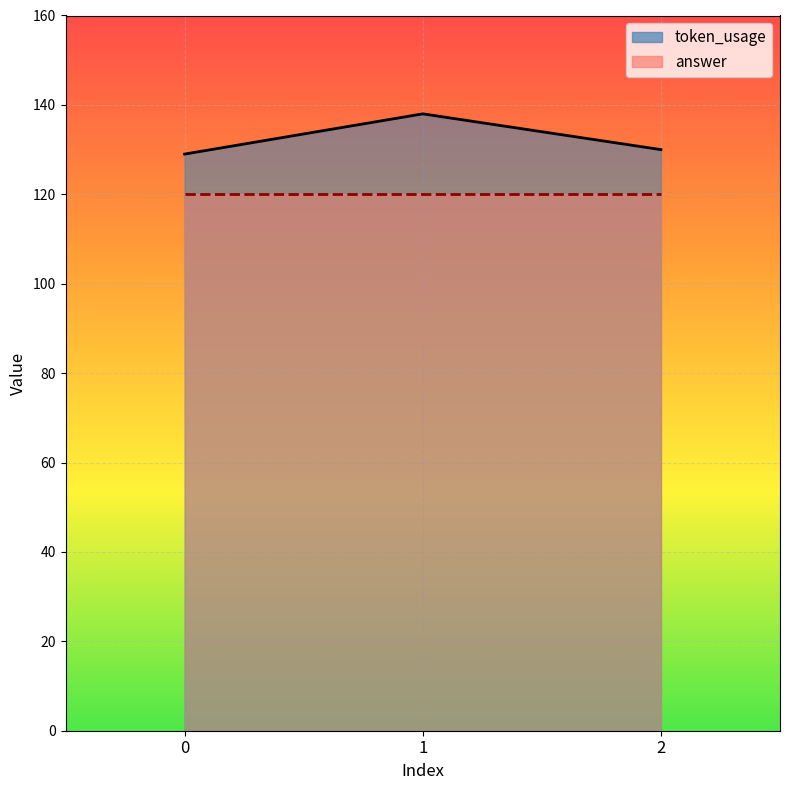

What is the difference between the maximum and minimum values?

9